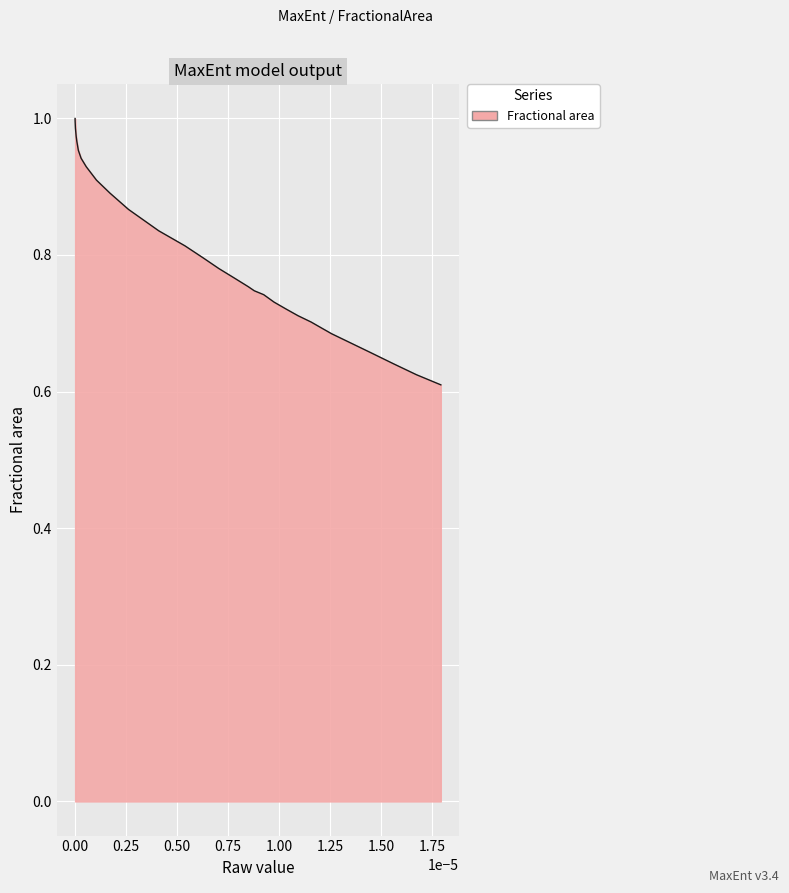

What is the difference between the maximum and minimum values?

0.4